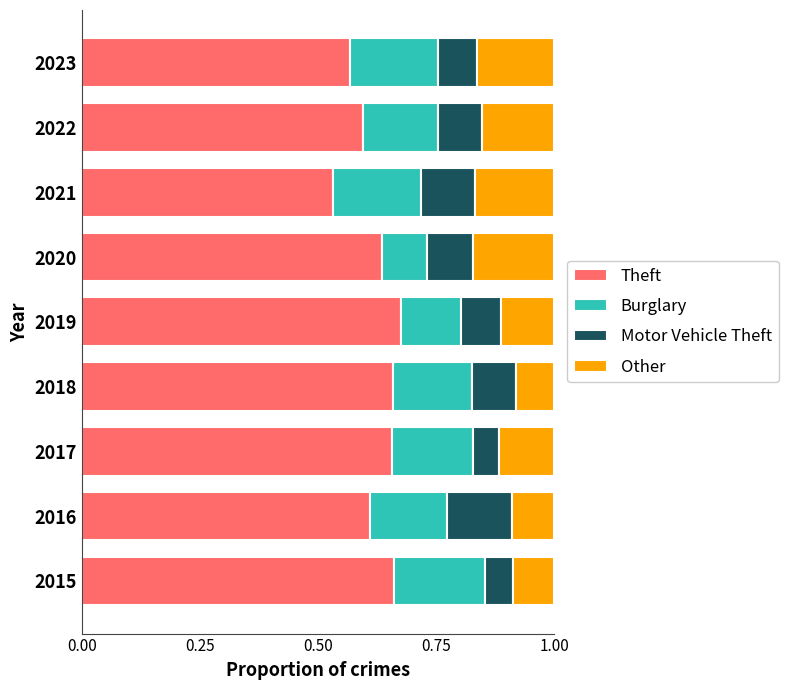

The Theft series shows 1.0 at 2020. True or false?

False